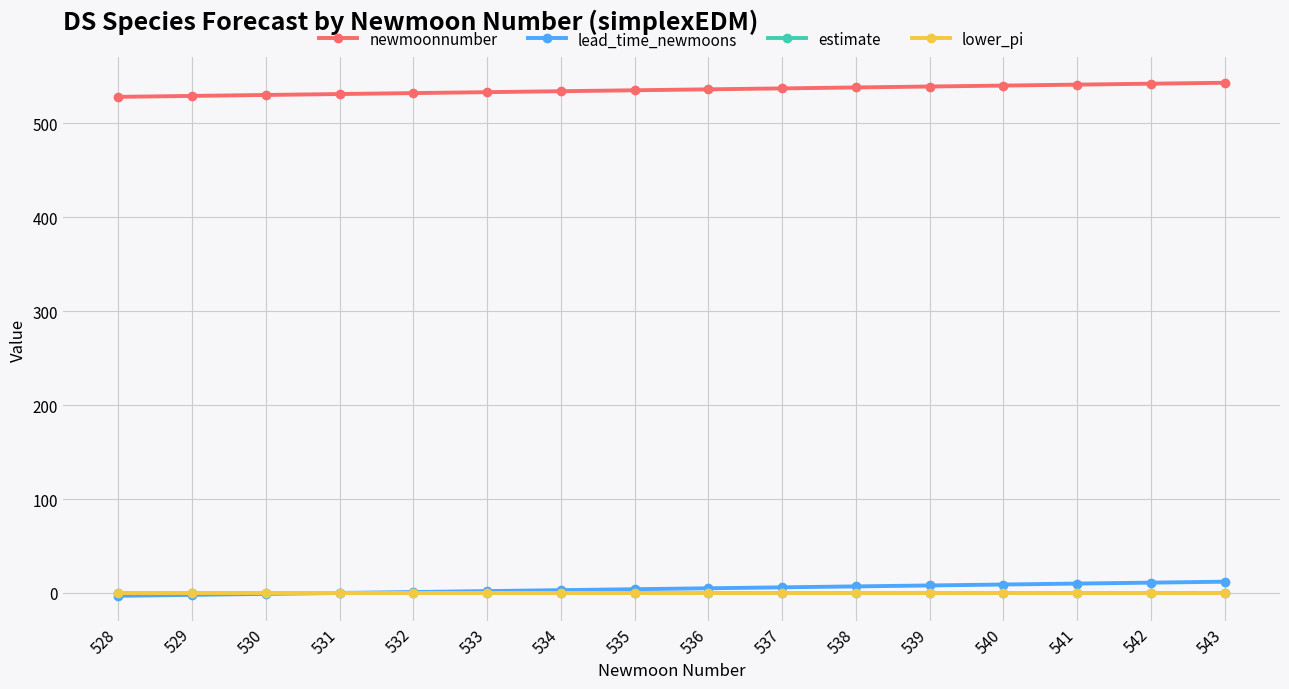

What is the value of the newmoonnumber point at the 4th from the left?

531.0